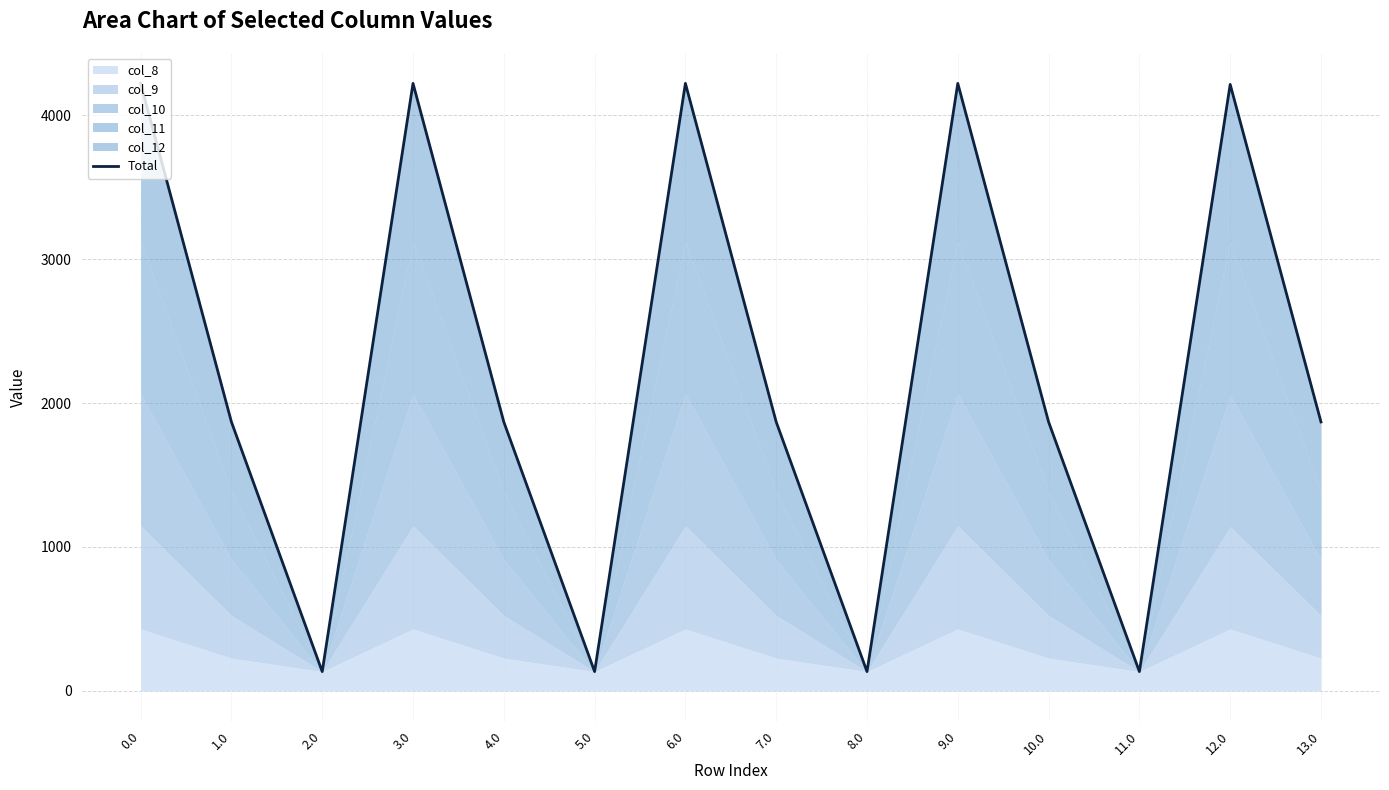

Rank the categories by value from lowest to highest.

2.0, 5.0, 8.0, 11.0, 1.0, 4.0, 7.0, 10.0, 13.0, 12.0, 3.0, 6.0, 0.0, 9.0